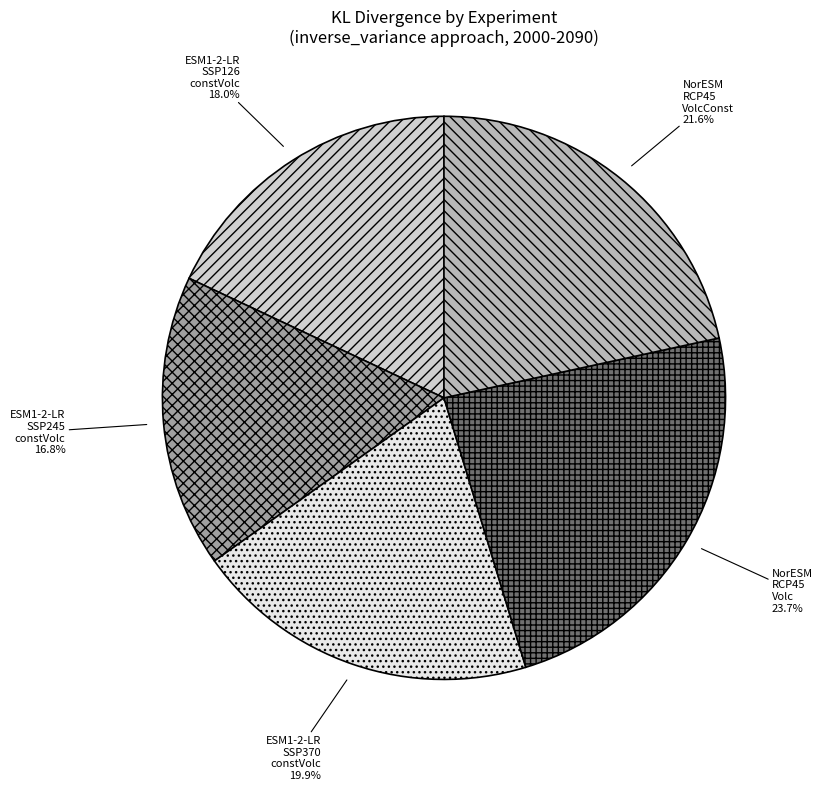

What is the smallest slice in the pie chart?

ESM1-2-LR SSP245 constVolc